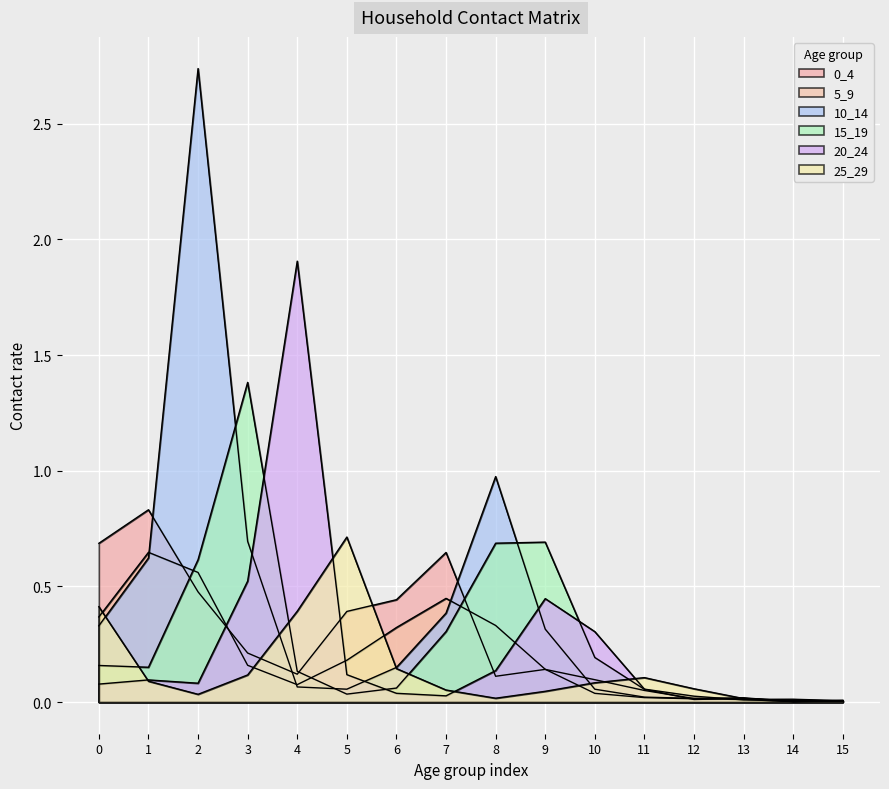

Read the 5_9 value at 0.

0.4